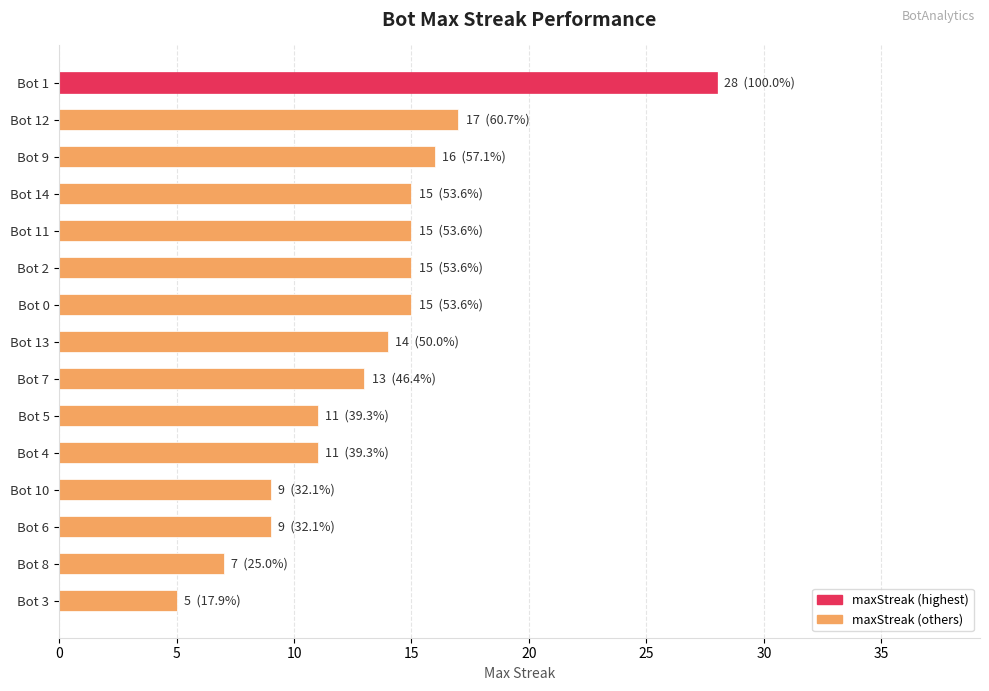

How many bars are there in total?

15